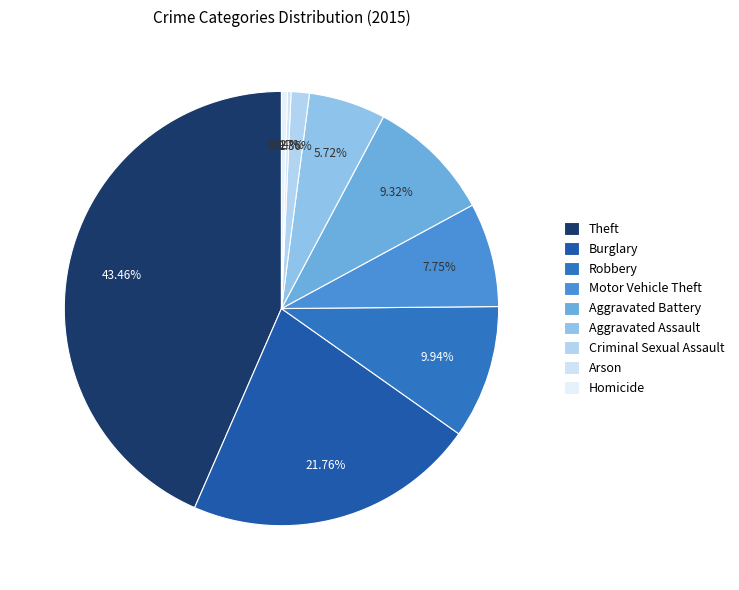

Rank the categories by value from highest to lowest.

Theft, Burglary, Robbery, Aggravated Battery, Motor Vehicle Theft, Aggravated Assault, Criminal Sexual Assault, Homicide, Arson